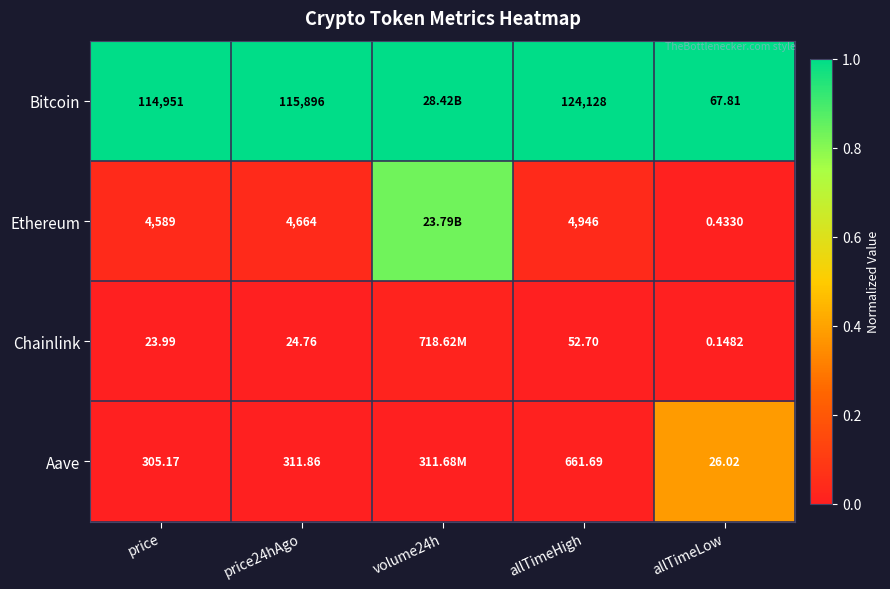

Rank the series at price from lowest to highest value.

Chainlink, Aave, Ethereum, Bitcoin